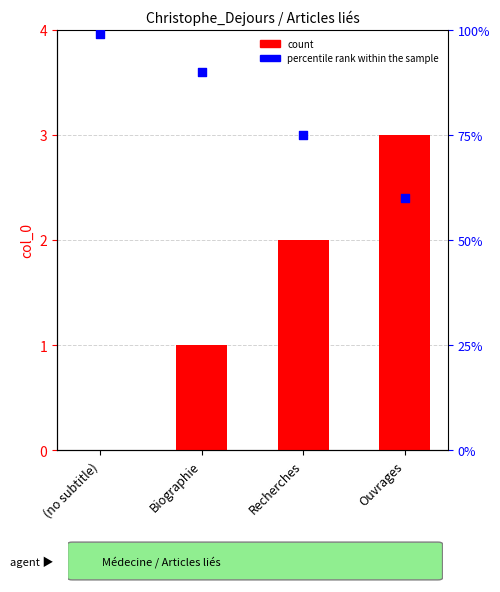

Which series has the largest total across all categories?

percentile rank within the sample